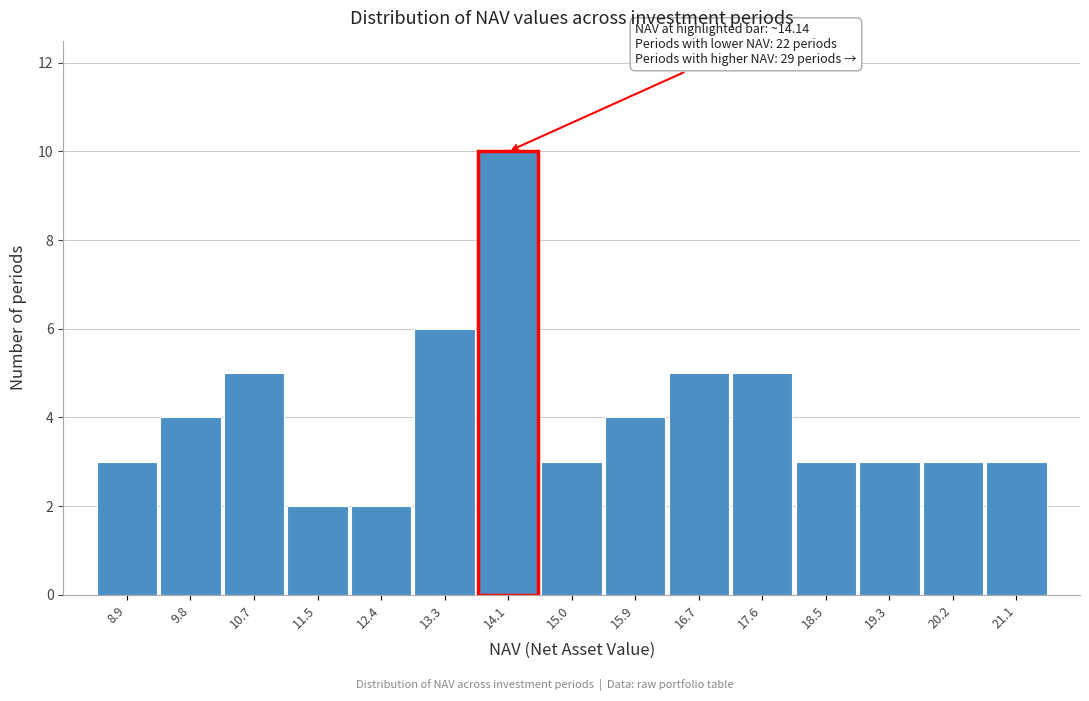

Which range on the x-axis has the tallest bar?

13.7 to 14.6